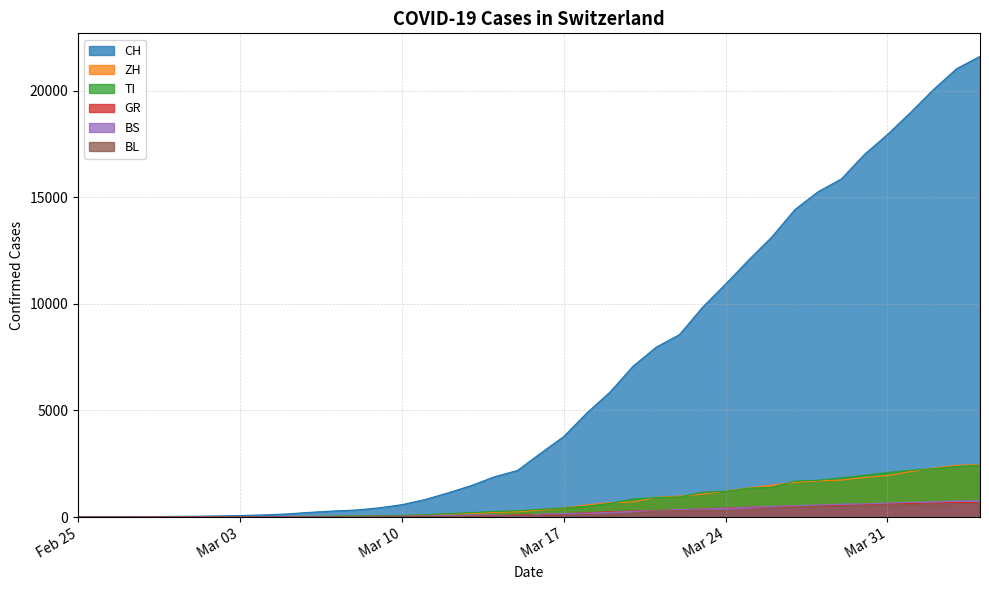

List the series in order of their peak value, highest first.

CH, ZH, TI, BS, GR, BL